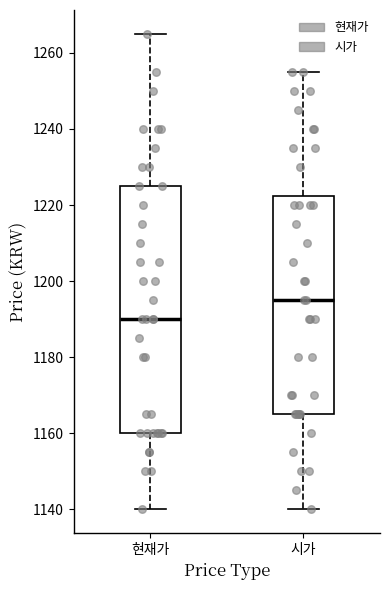

Where does the upper whisker of the box for 시가 end on the y-axis? The values are not printed on the chart, so give them approximately, as read against the axis.

1256